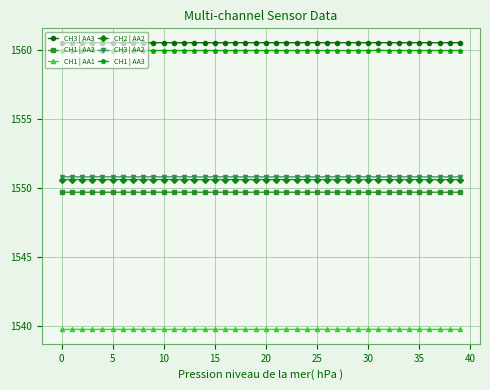

What is the value of the CH1 | AA1 point at the 15th from the left?

1539.8